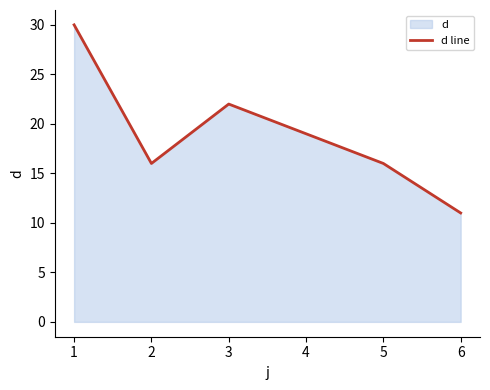

Reading left to right, transcribe all the data shown in this chart.

1=30	2=16	3=22	4=19	5=16	6=11